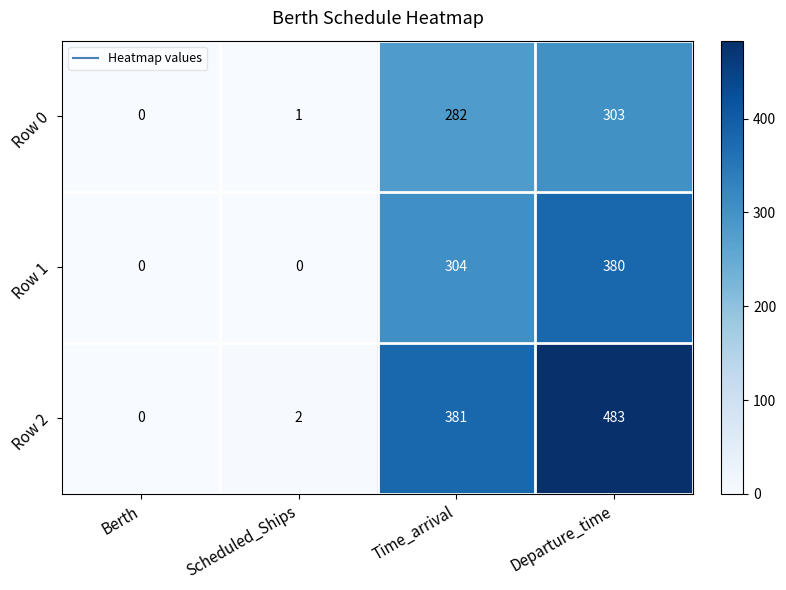

True or false: Row 1 has a value of 0 at Berth.

True